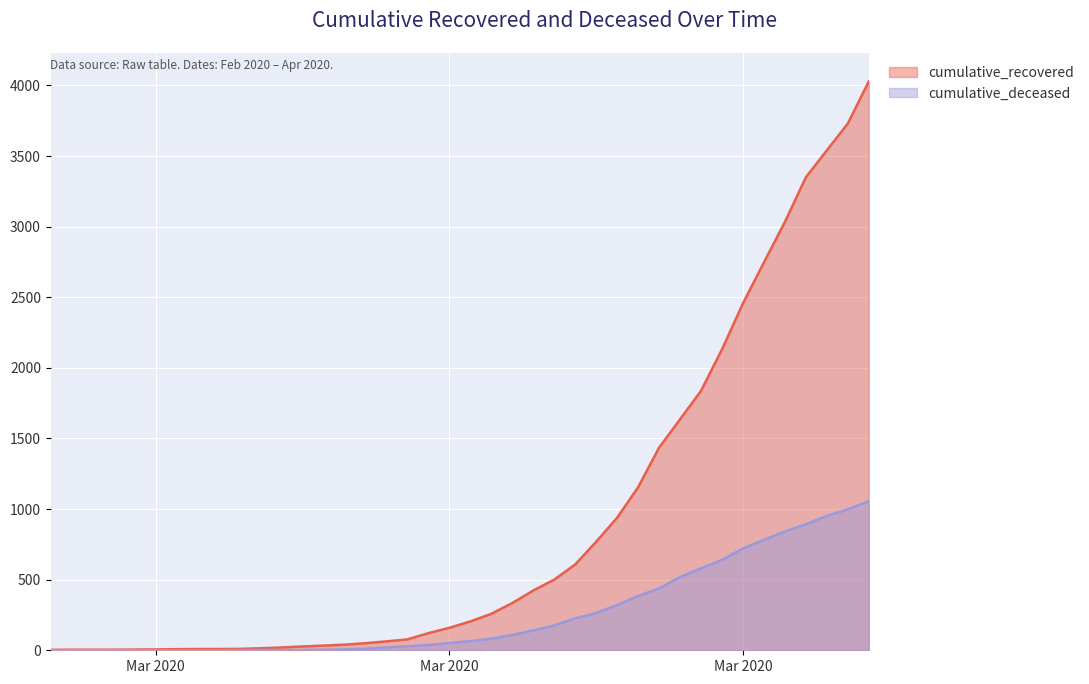

True or false: cumulative_recovered and cumulative_deceased cross at least once.

False